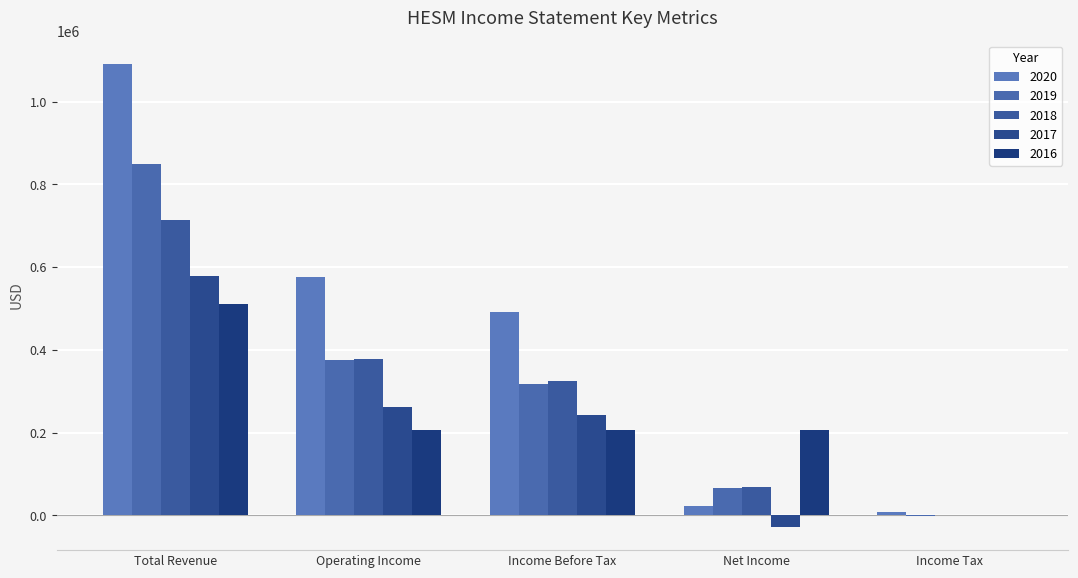

List the labels in order of 2019 value, smallest first.

Income Tax, Net Income, Income Before Tax, Operating Income, Total Revenue